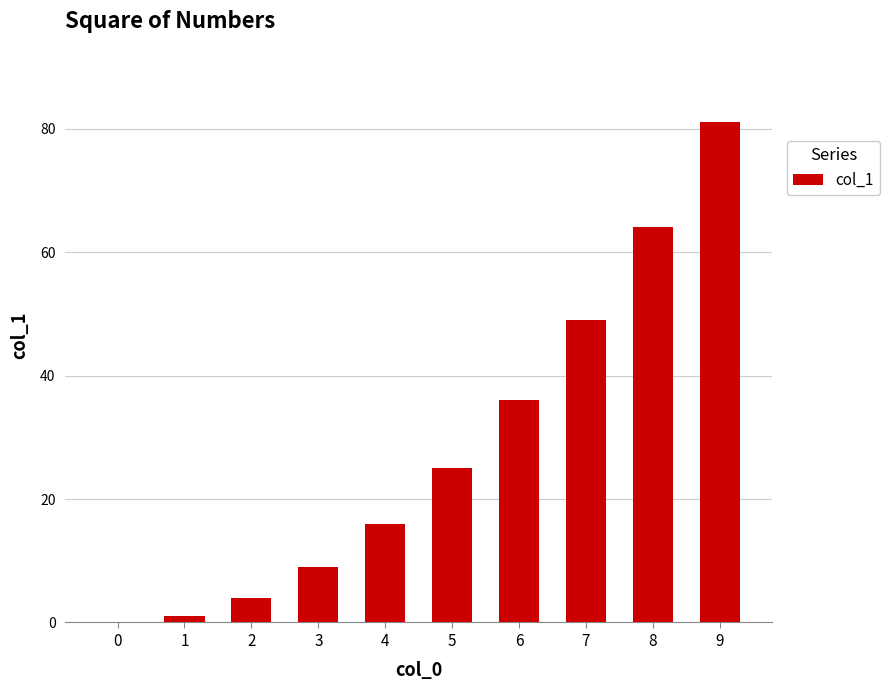

How many categories are shown in the chart?

10